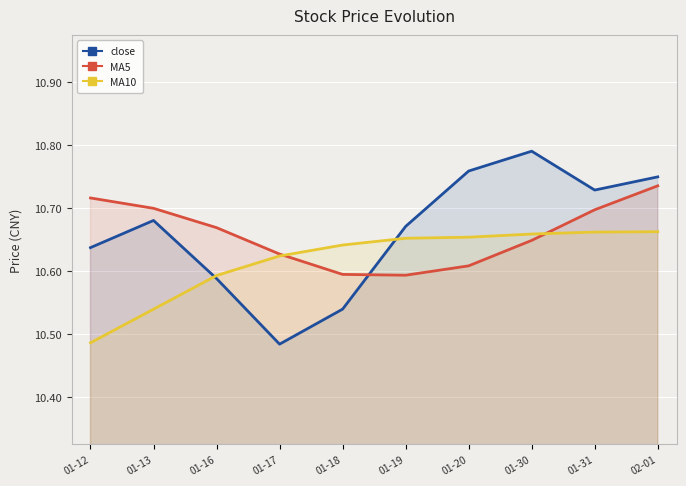

Which label corresponds to the smallest value in the chart?

01-17